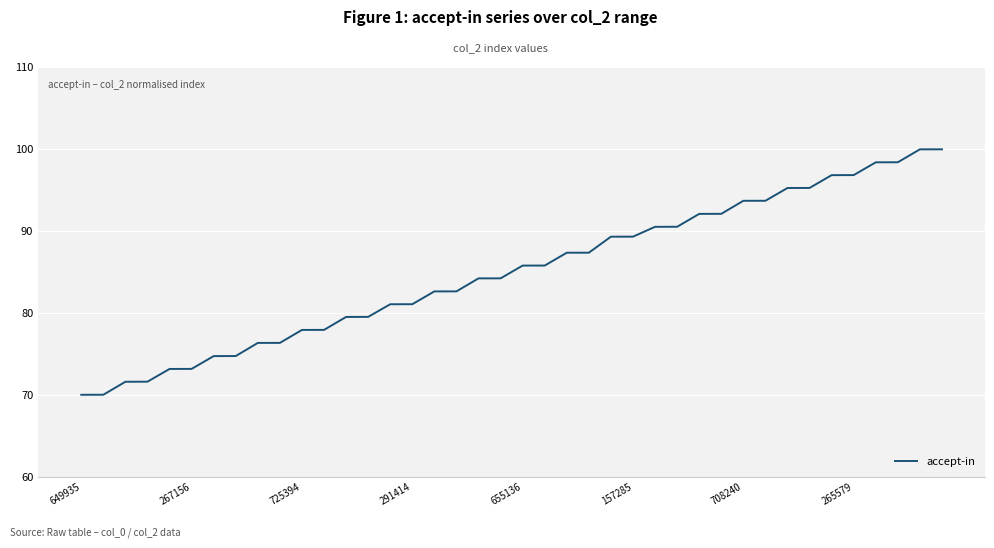

What is the difference between the maximum and minimum values?

30.0